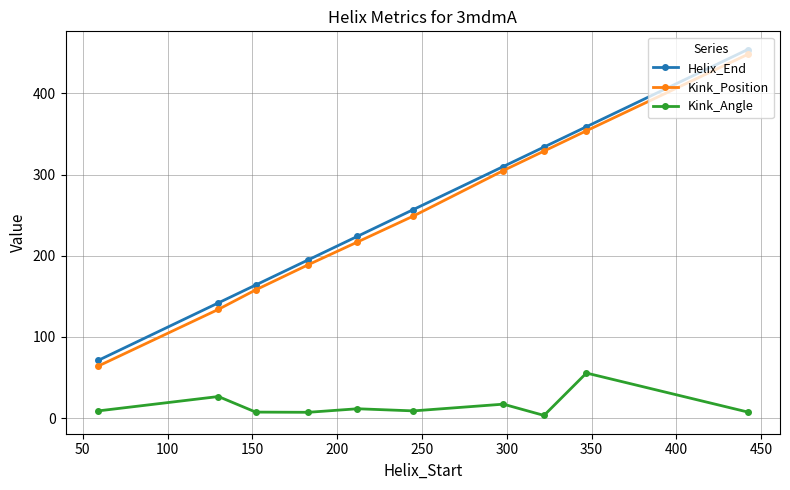

Count the number of data series in this chart.

3